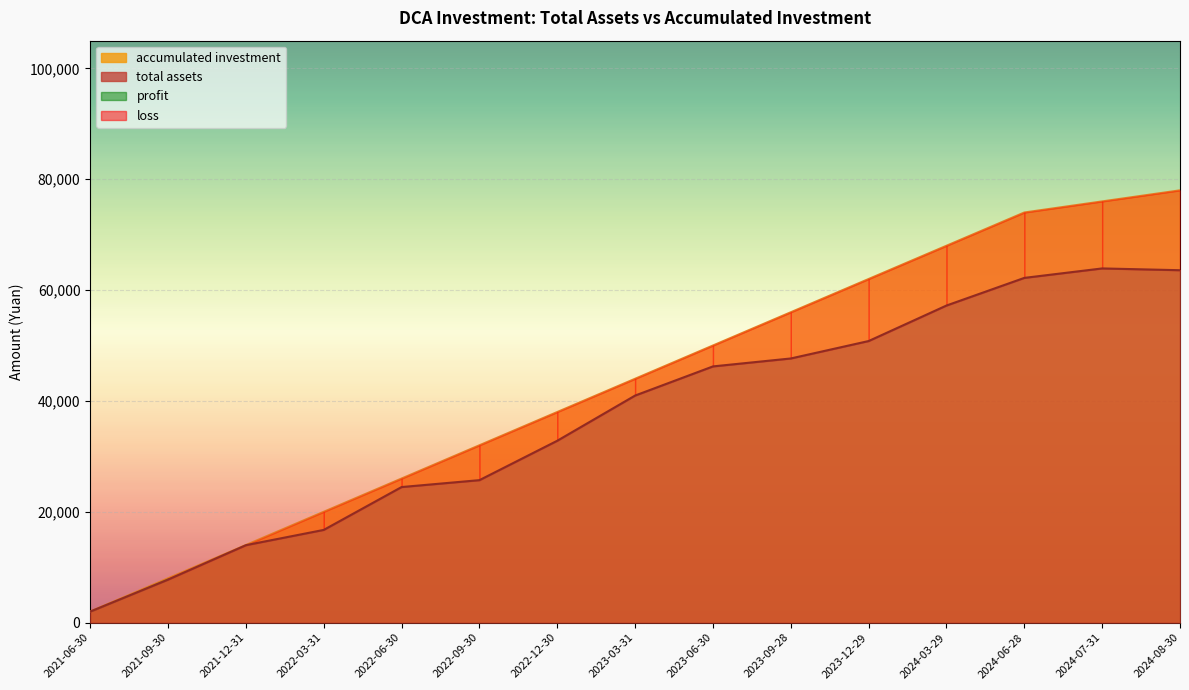

What is the difference between the maximum and minimum values in the accumulated investment series?

76000.0